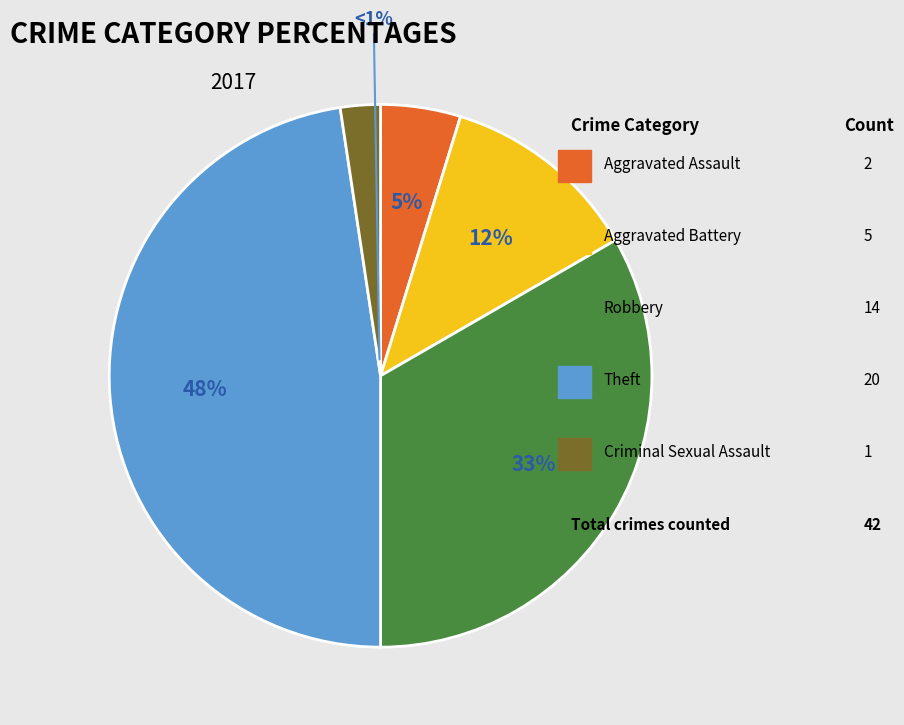

True or false: Arson accounts for 0% of the total.

True